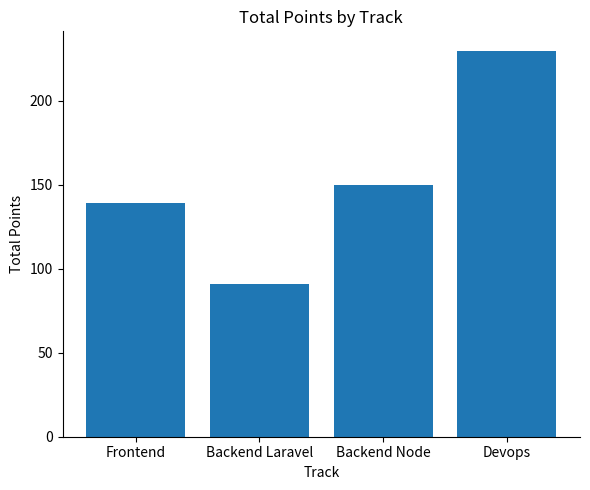

Which category has the highest value across all series?

Devops